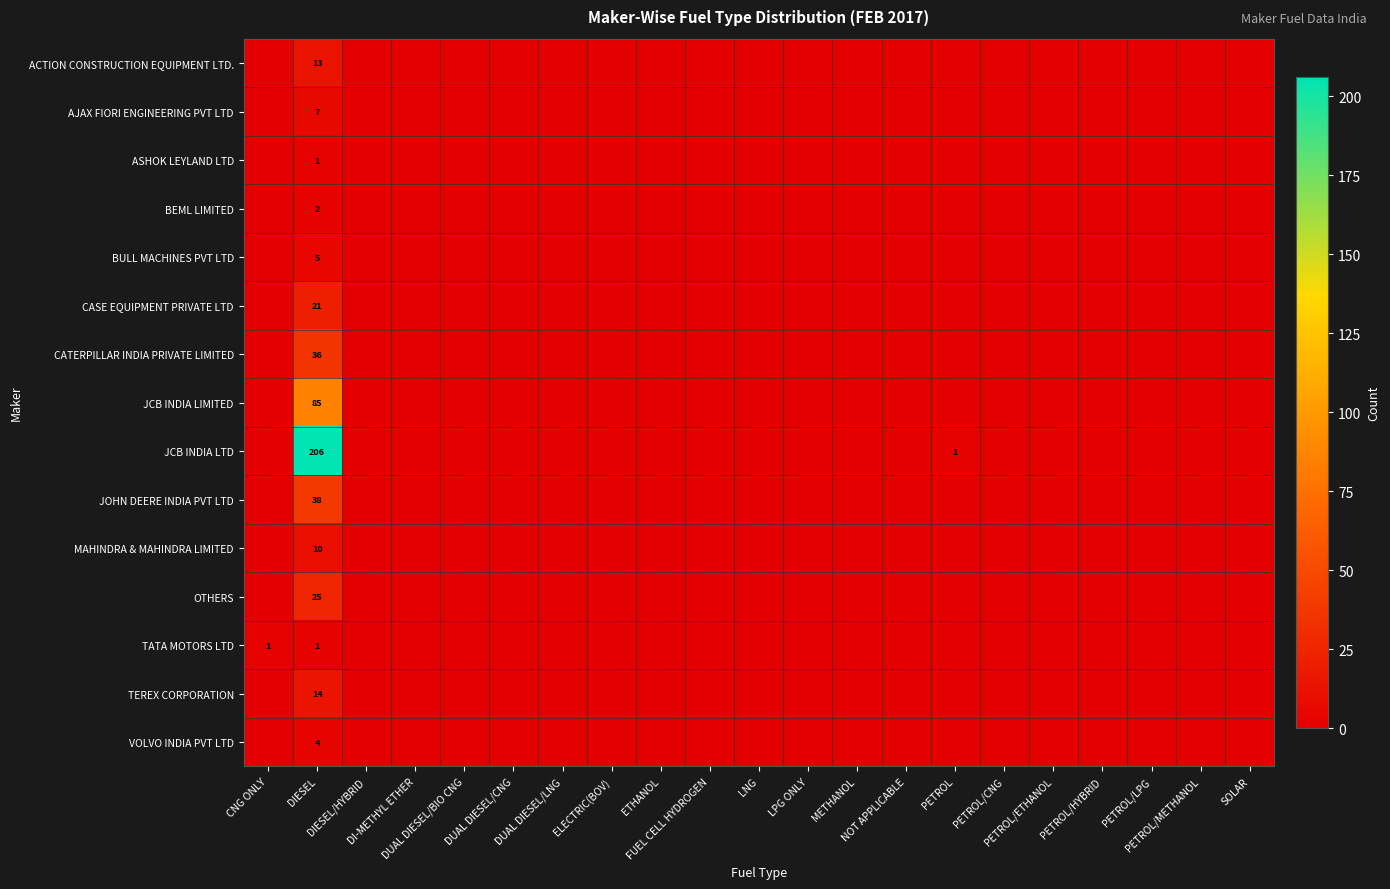

The BULL MACHINES PVT LTD series shows 0 at PETROL/METHANOL. True or false?

True